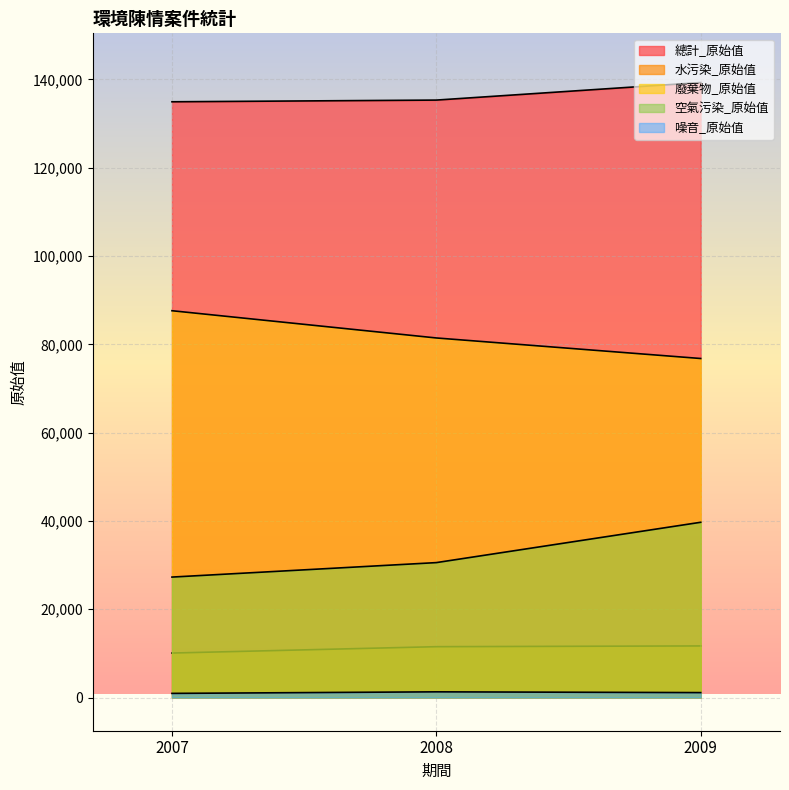

Where does the 廢棄物_原始值 series first go above 81449?

2007